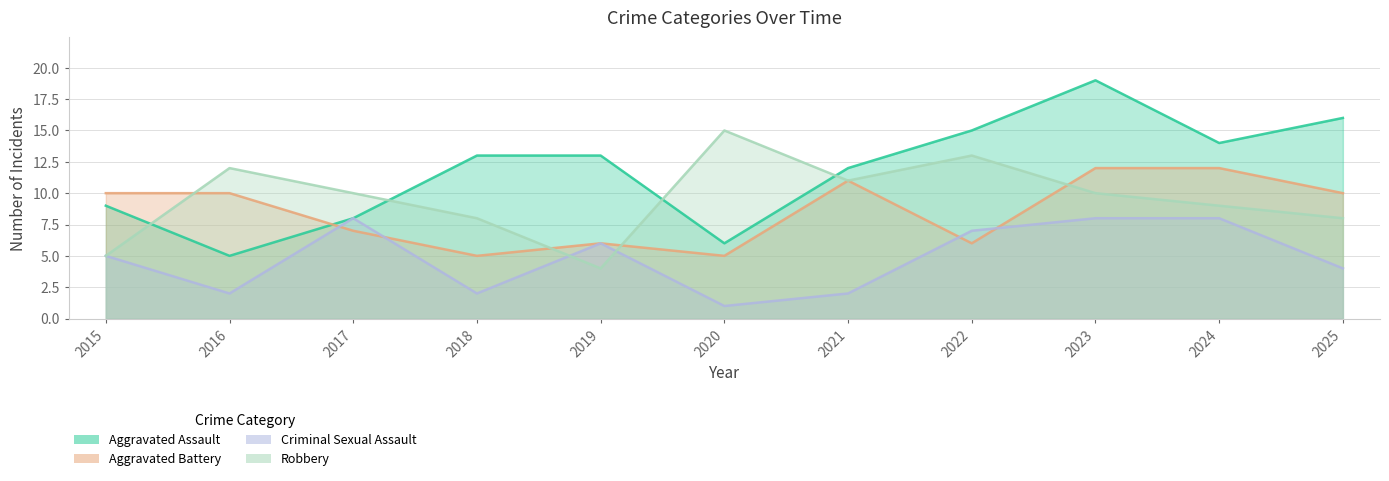

How many Aggravated Battery values are between 6 and 11?

7